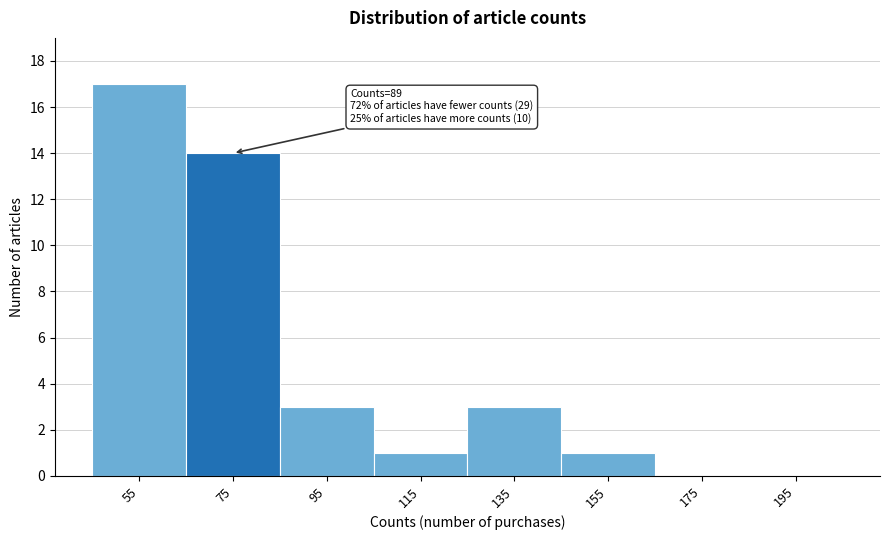

Reading left to right, what are all the values shown in this chart?

55=17	75=14	95=3	115=1	135=3	155=1	175=0	195=0